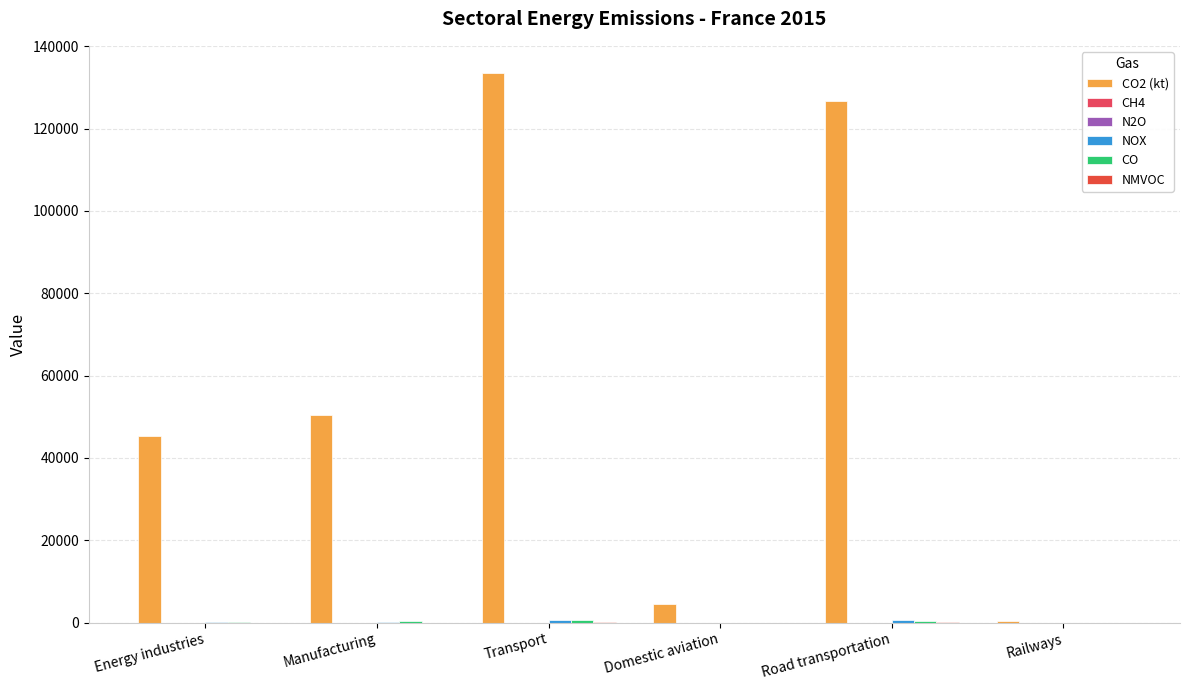

How many groups of bars are there?

6